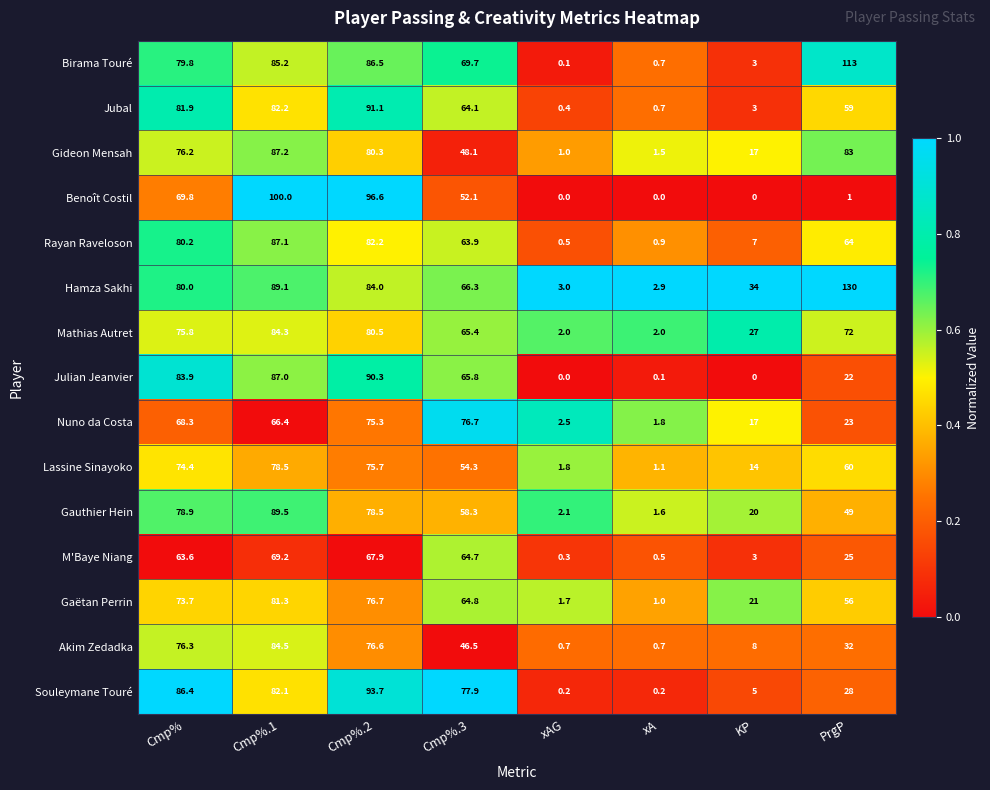

What is the approximate value of Benoît Costil at Cmp%?

69.8